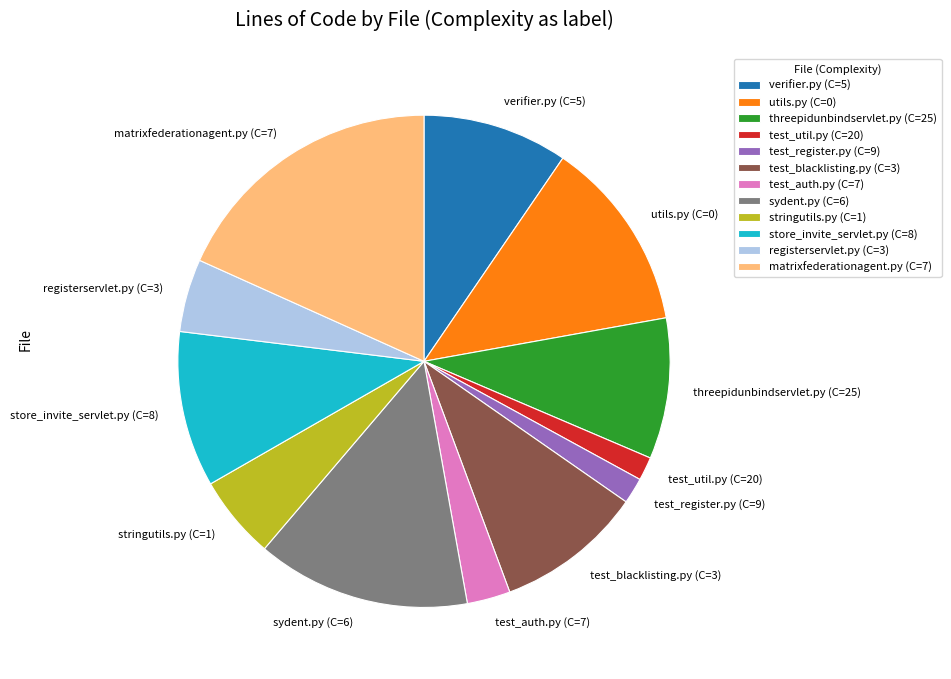

True or false: store_invite_servlet.py (C=8) accounts for 1% of the total.

False